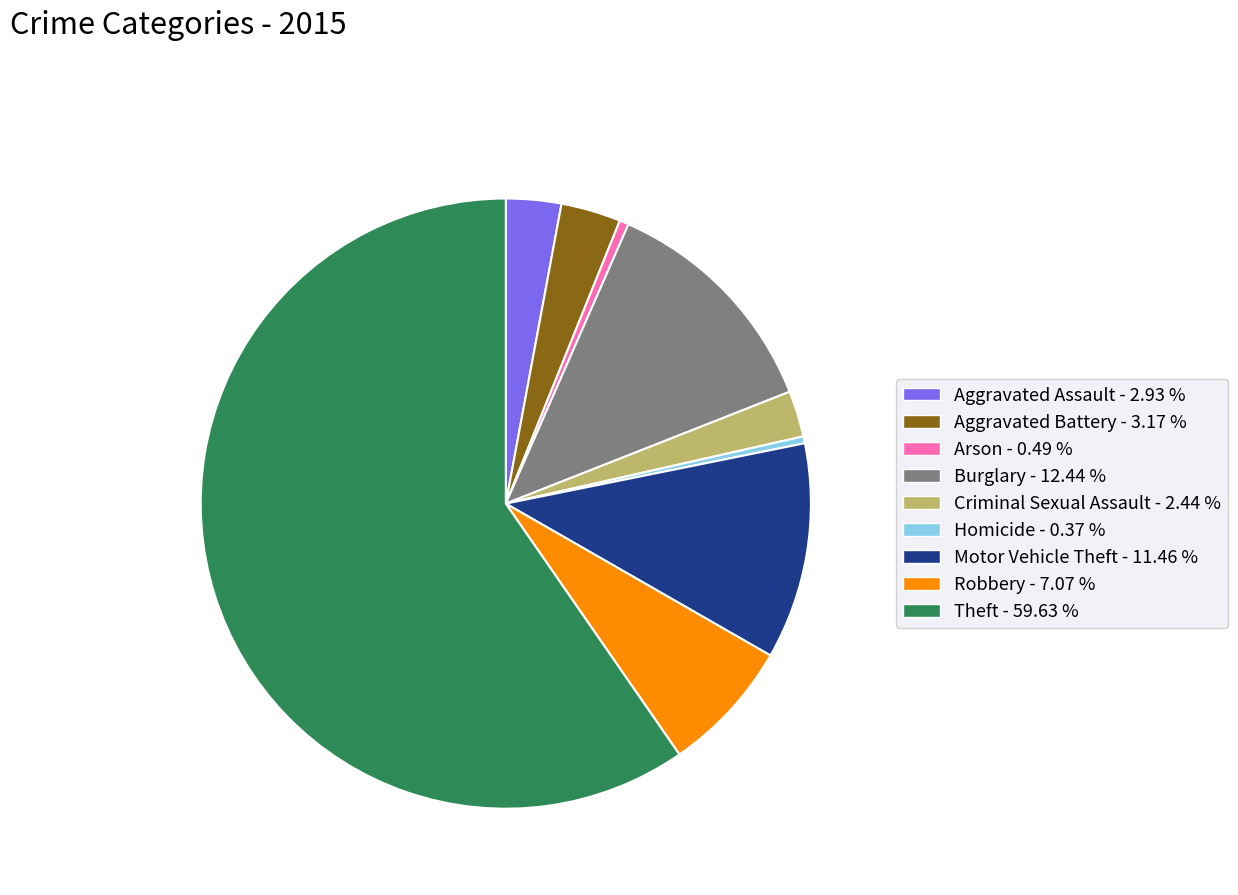

Is there any slice that represents more than half of the pie?

Yes